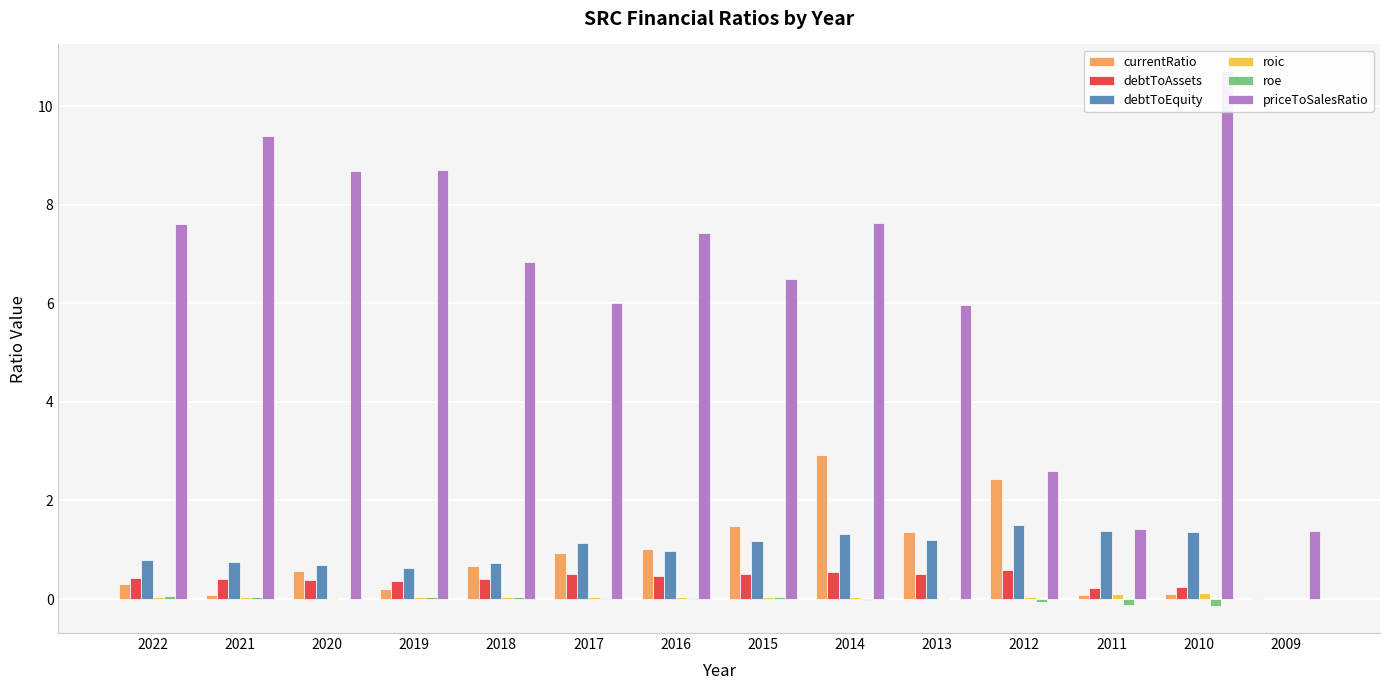

The debtToAssets series shows 0.7 at 2017. True or false?

False